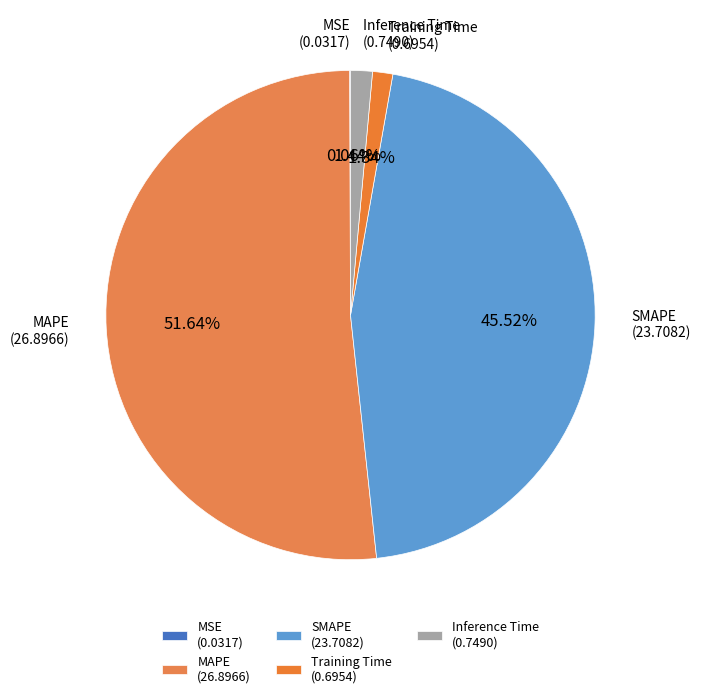

Do SMAPE and Training Time together represent more than half of the pie?

No